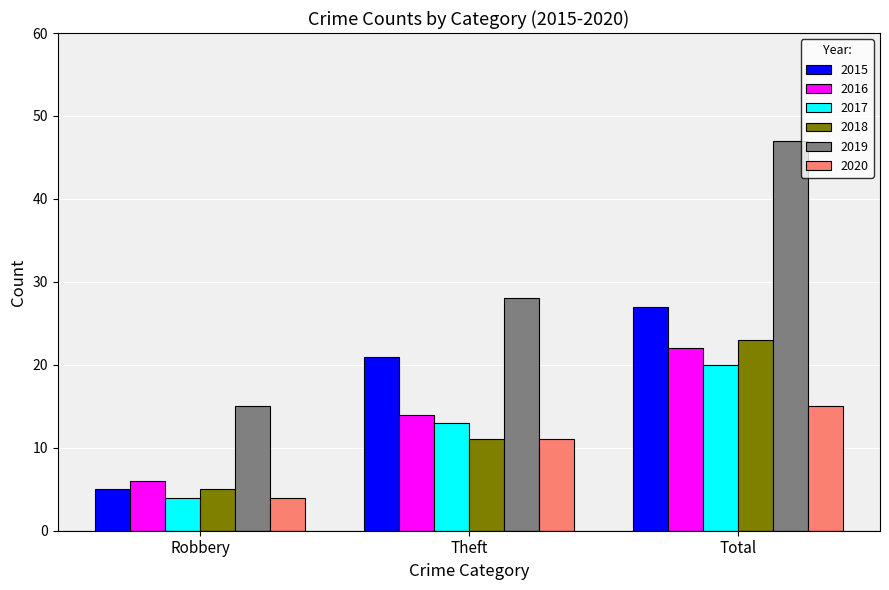

What is the difference between the maximum and minimum values in the 2015 series?

22